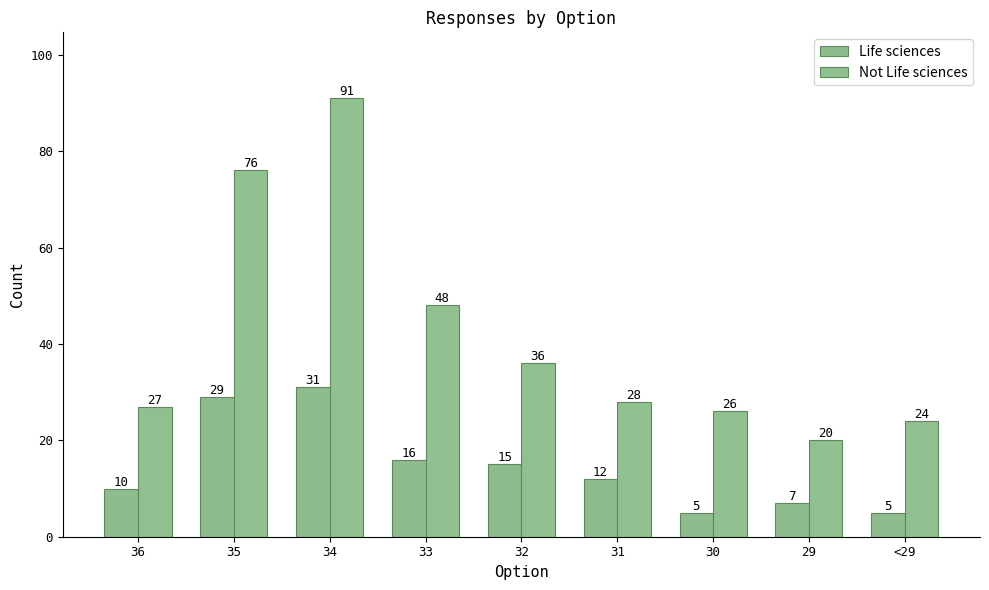

What is the total value across all series at 36?

37